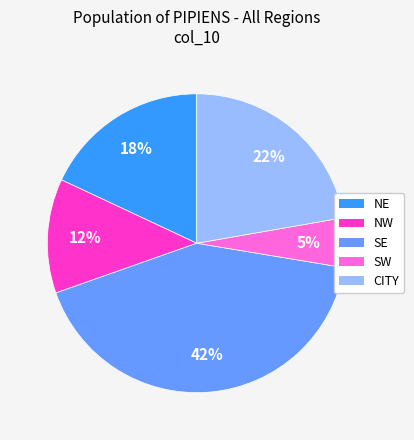

To the nearest percent, what percentage of the pie is NE?

18%